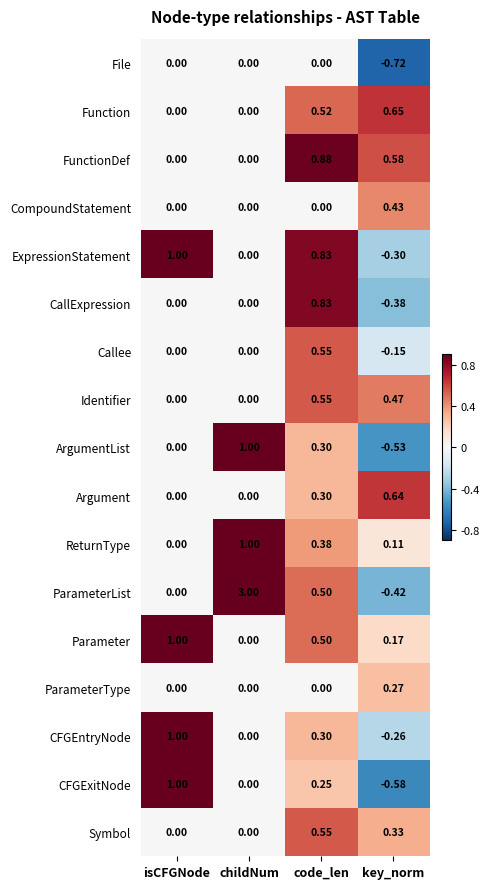

At which label is Parameter closest to 0?

childNum